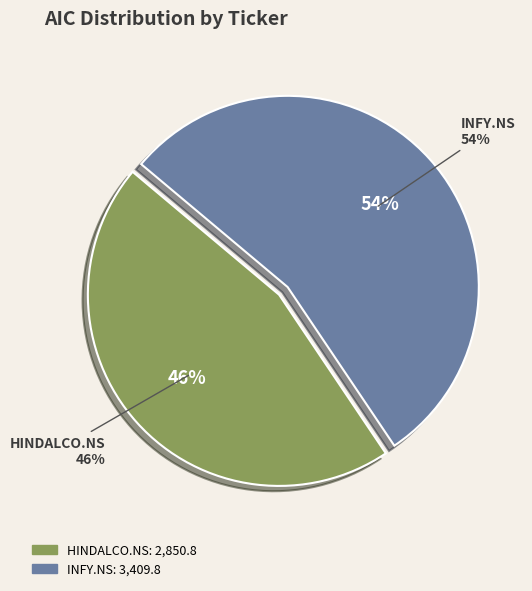

Which has a higher value, HINDALCO.NS or INFY.NS?

INFY.NS